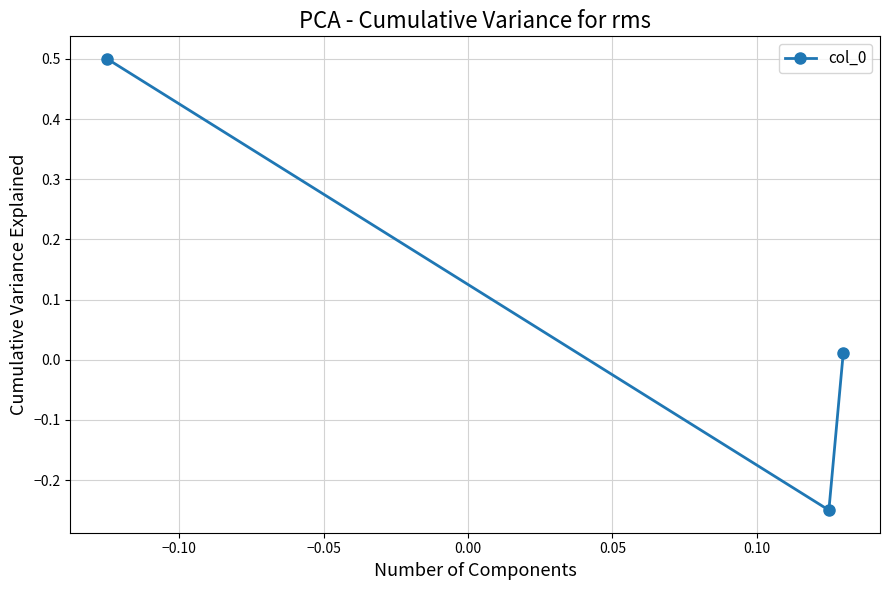

What is the value of the 1st point from the left?

0.5